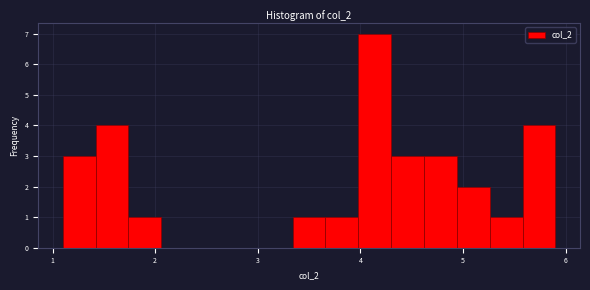

Read against the x-axis, roughly where is the centre of the tallest bar?

4.1